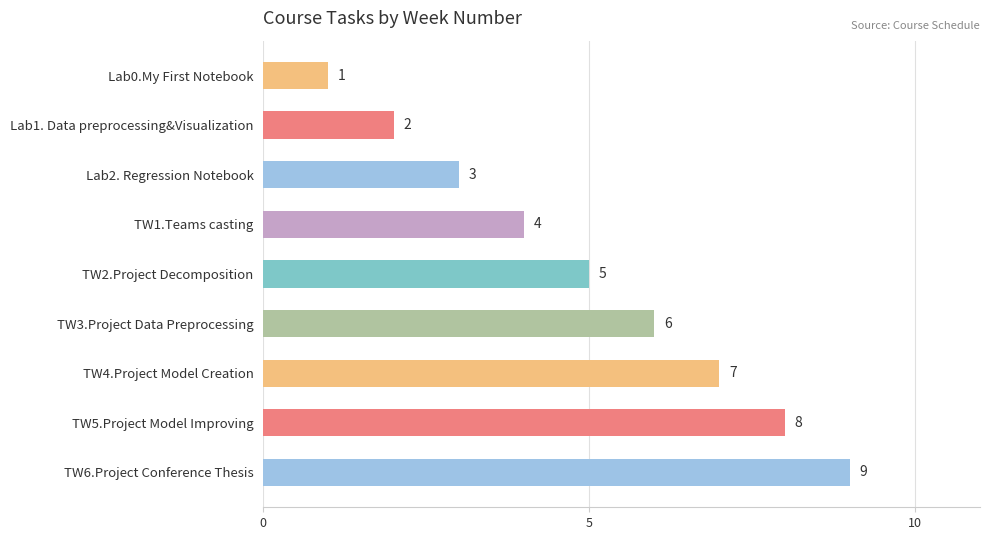

What is the value of the 7th bar from the top?

7